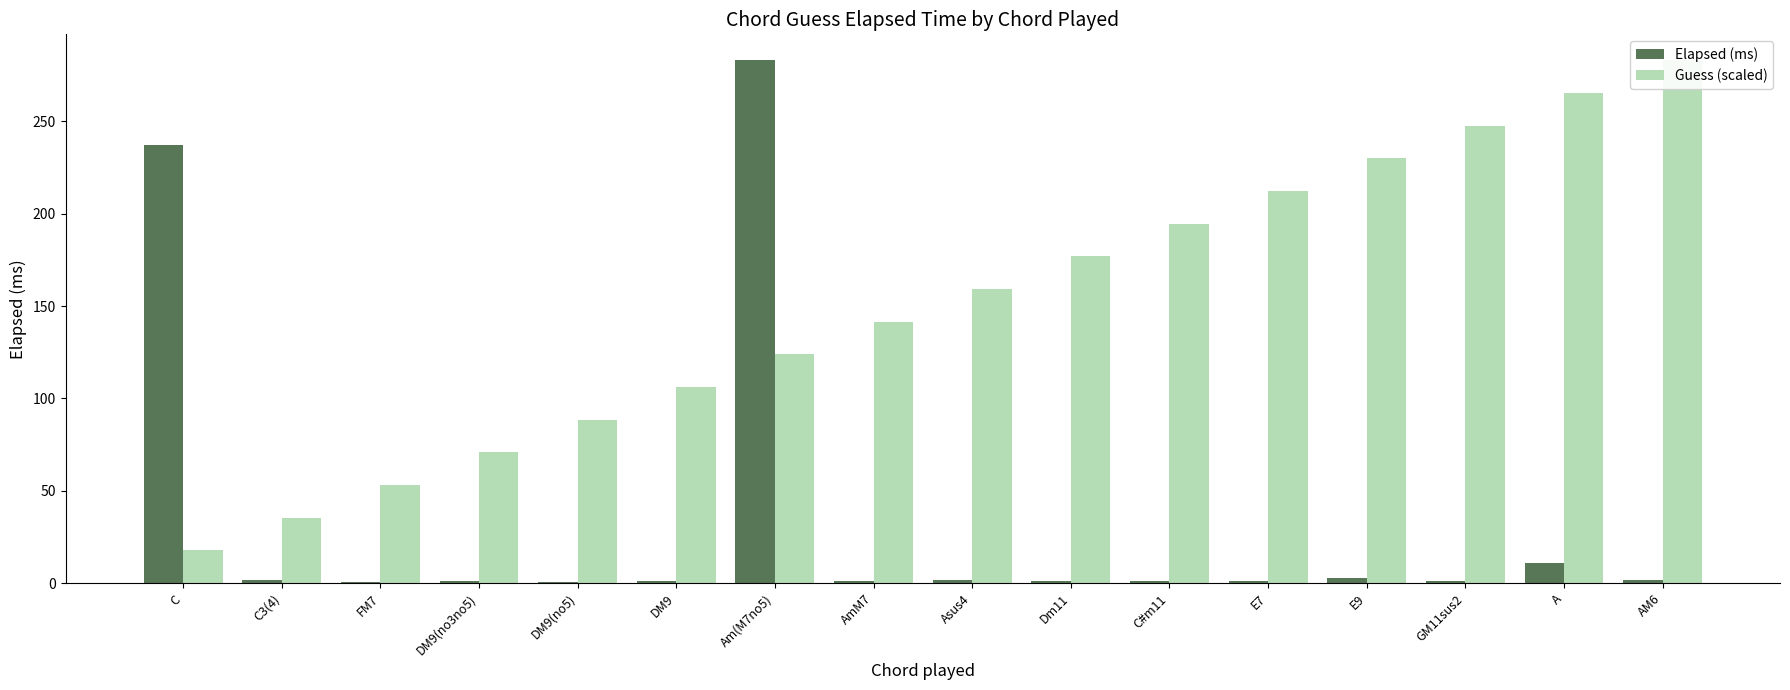

Read the Guess (scaled) value at DM9(no3no5).

70.8